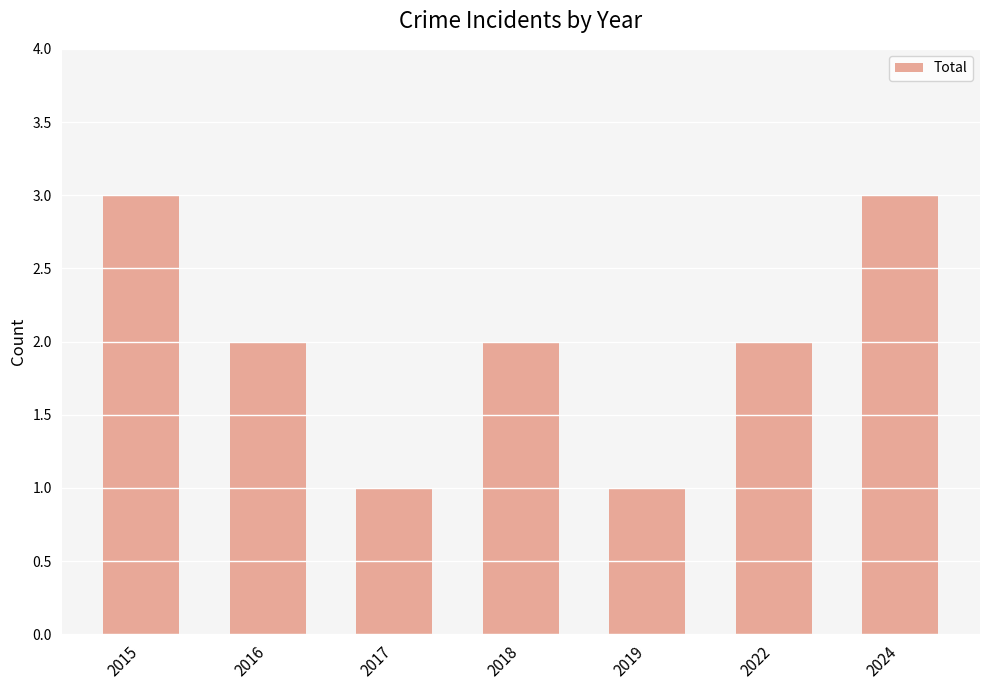

What is the minimum value shown in the chart?

1